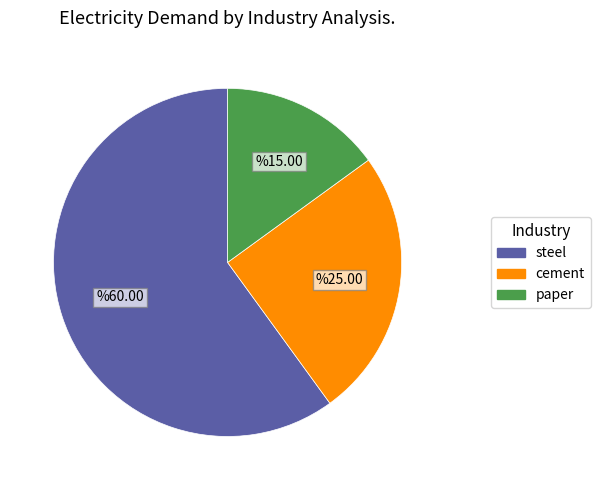

Is it true that cement is 25% of the pie?

True